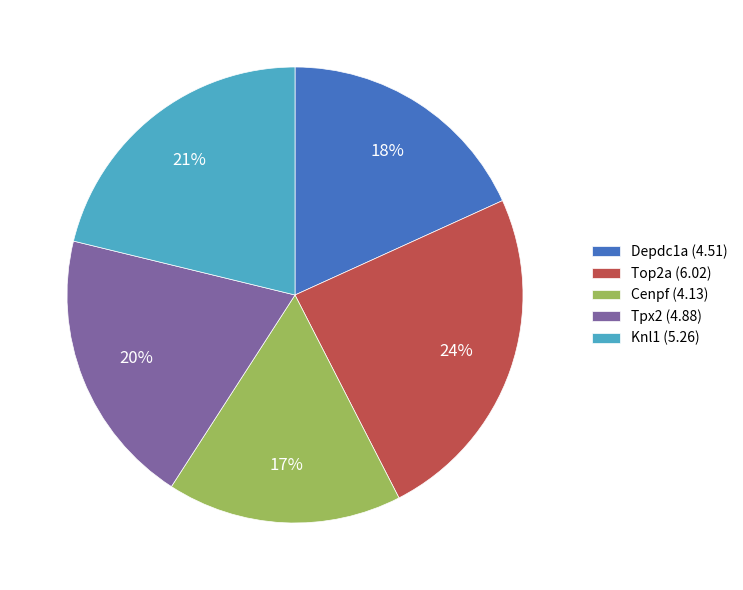

To the nearest percent, what is the average slice percentage?

20%